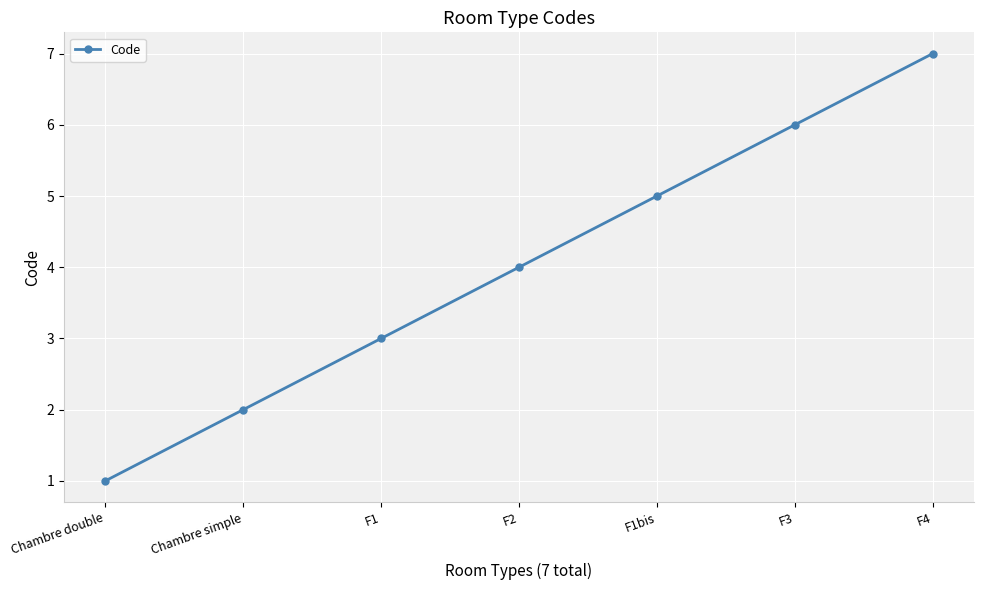

What is the value of the 4th point from the left?

4